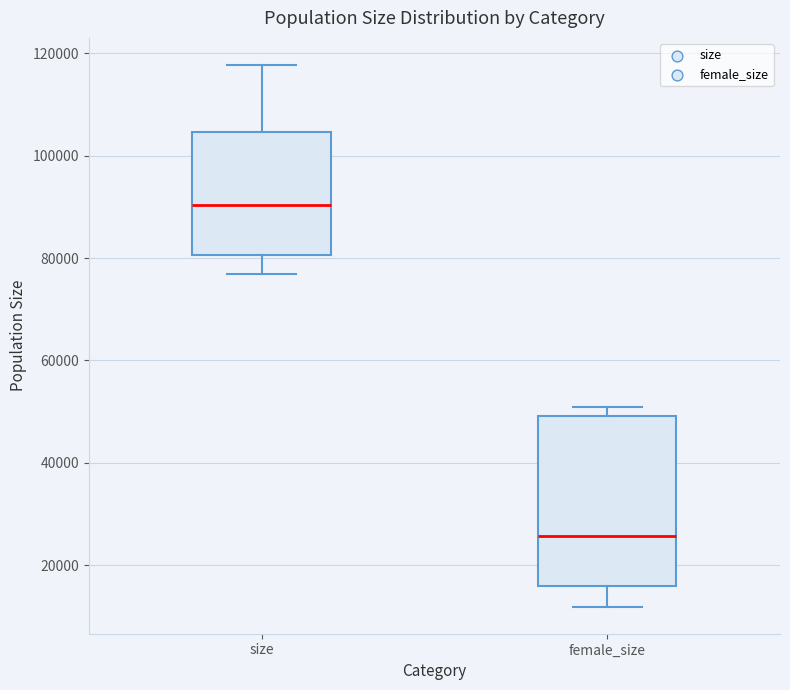

Reading left to right, transcribe this box plot: for each box, give where its median line is, the range the box spans, and where its two whiskers end, as read against the y-axis. The values are not printed on the chart, so give them approximately, as read against the axis.

size: median 90000, box 80000 to 104000, whiskers 76000 to 118000
female_size: median 26000, box 16000 to 50000, whiskers 12000 to 50000 (just above the box's upper edge)